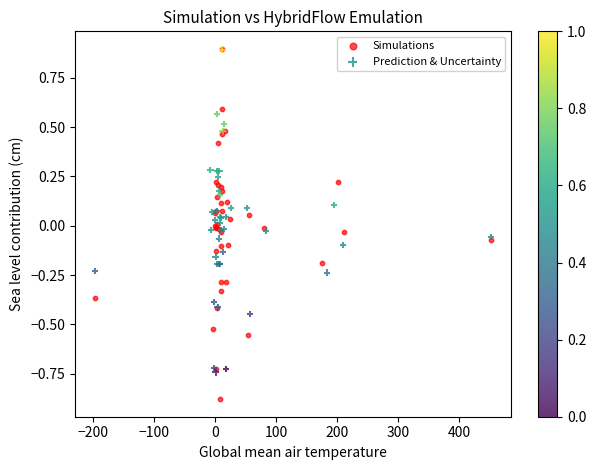

Which series has the widest spread of Y values?

Simulations